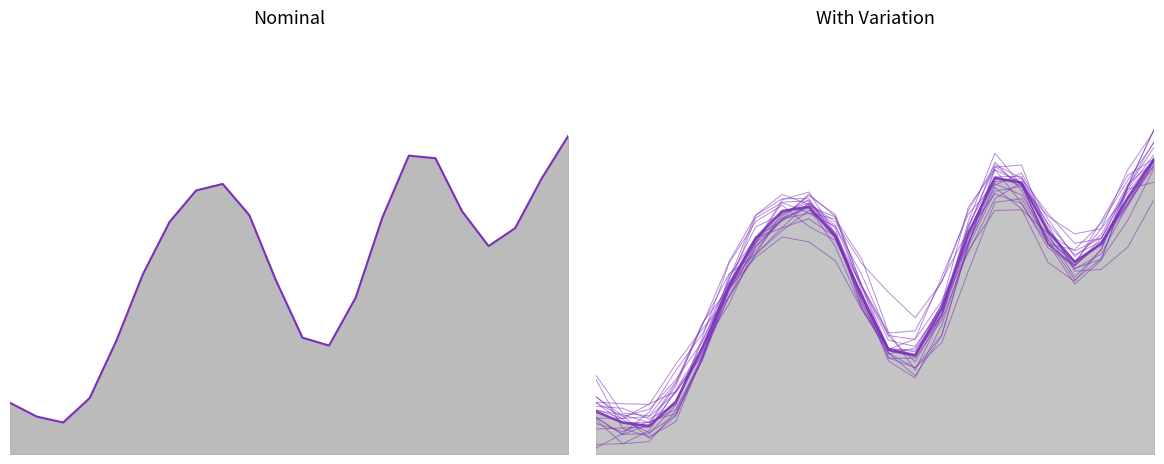

Read the Comm value at Maroc.

59.5